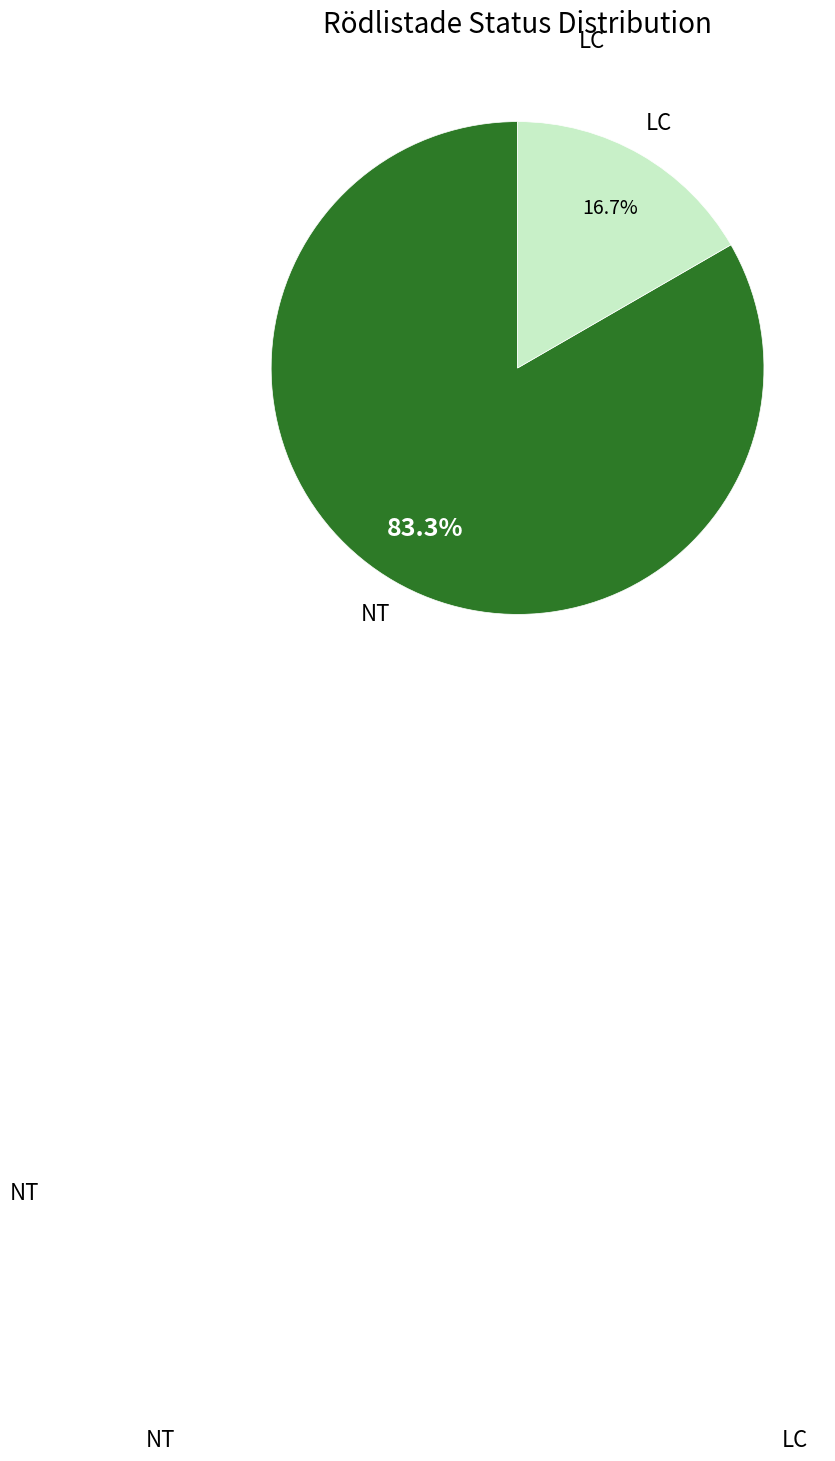

Does any single category account for the majority?

Yes